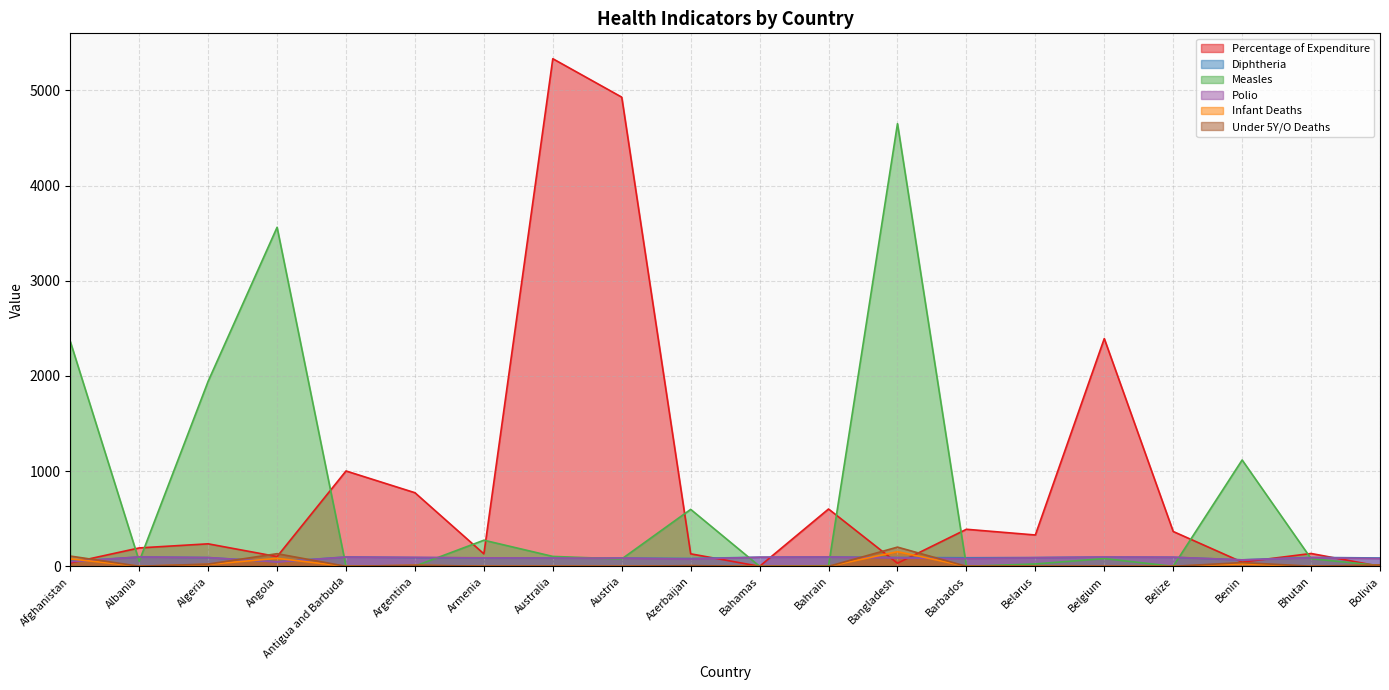

Where does the Measles series first go above 80?

Afghanistan